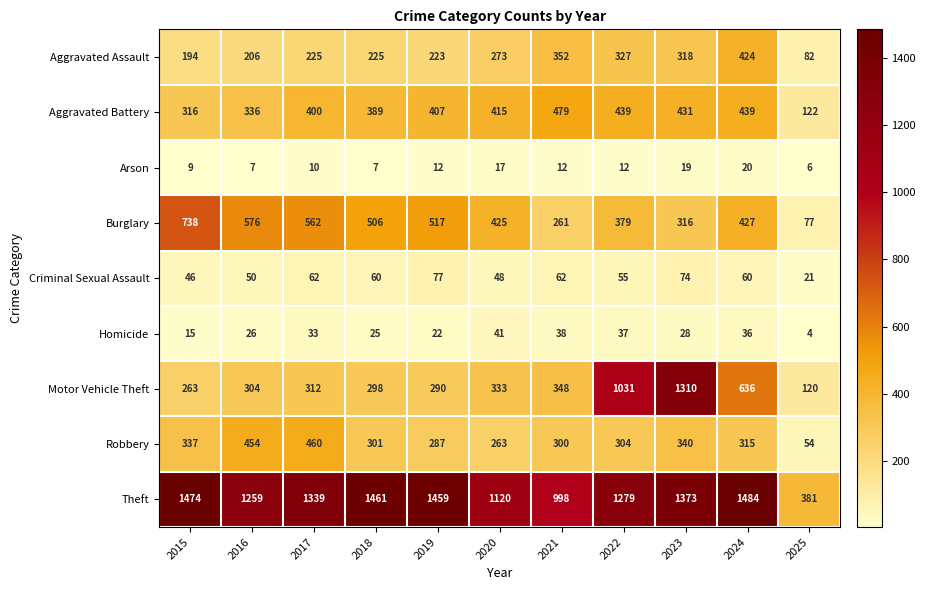

What is the difference between the second highest and second lowest values in the Arson series?

12